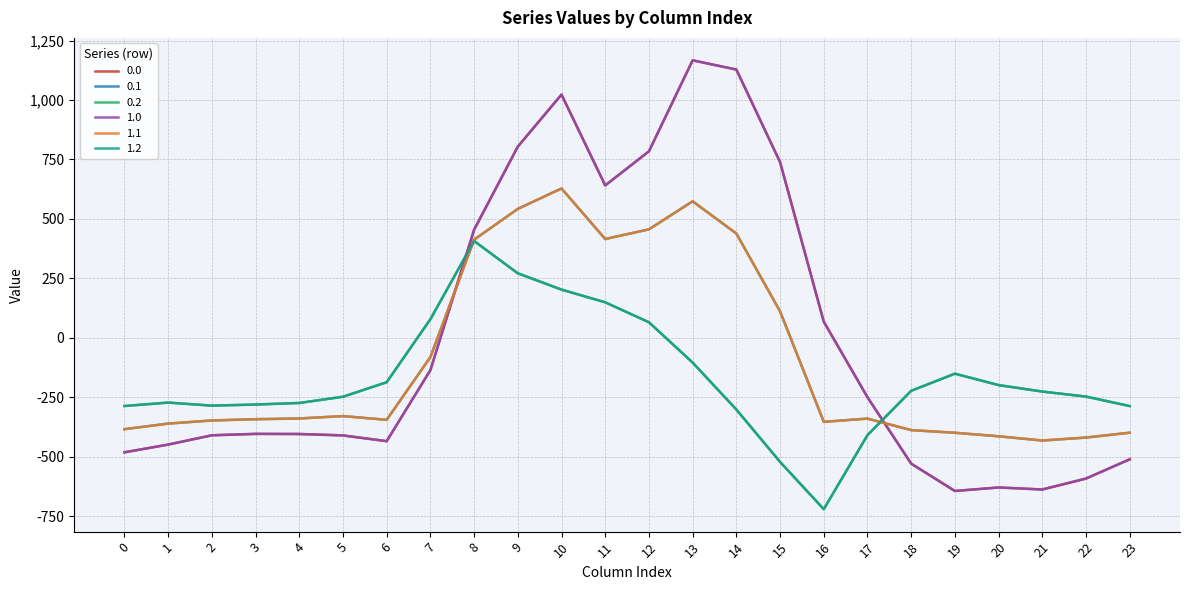

Does the chart have visible grid lines?

Yes